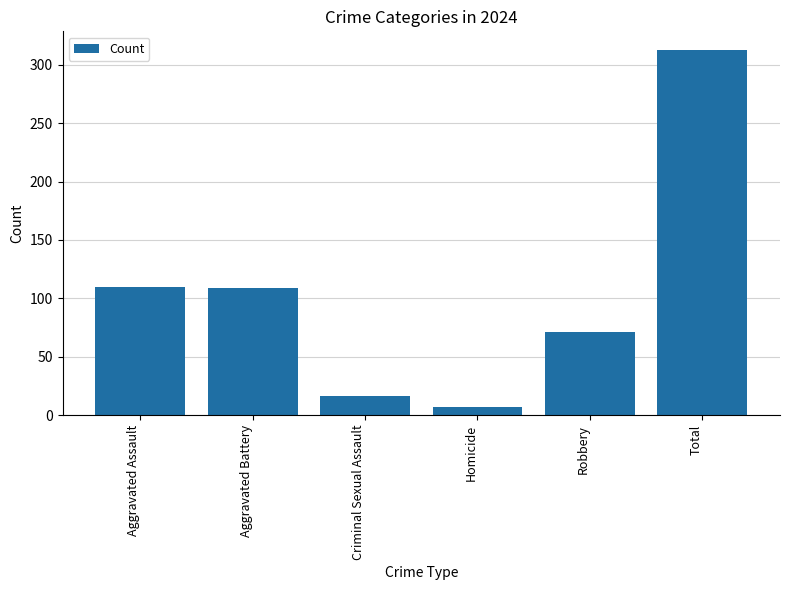

What is the sum of the values at Aggravated Battery and Robbery?

180